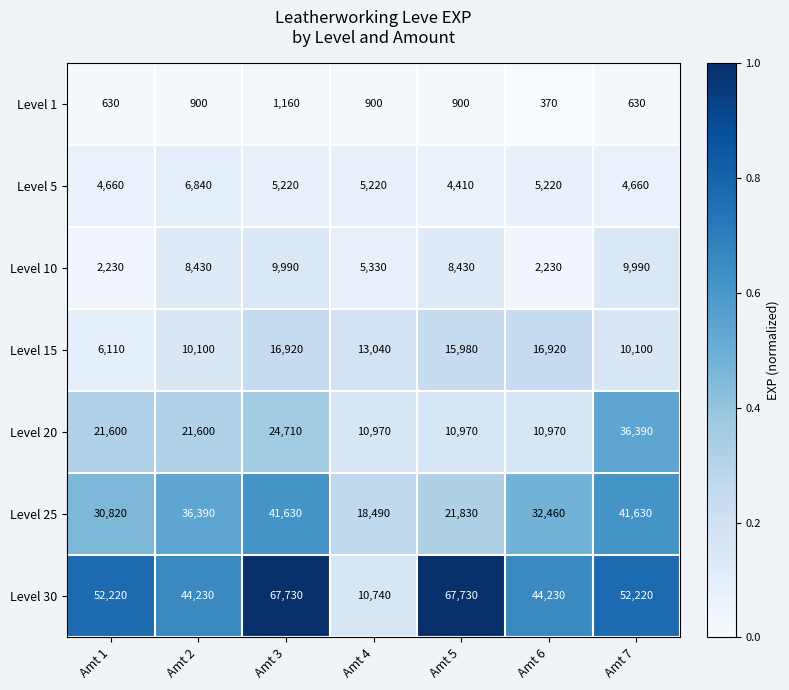

True or false: Level 5 has a value of 7956 at Amt 6.

False